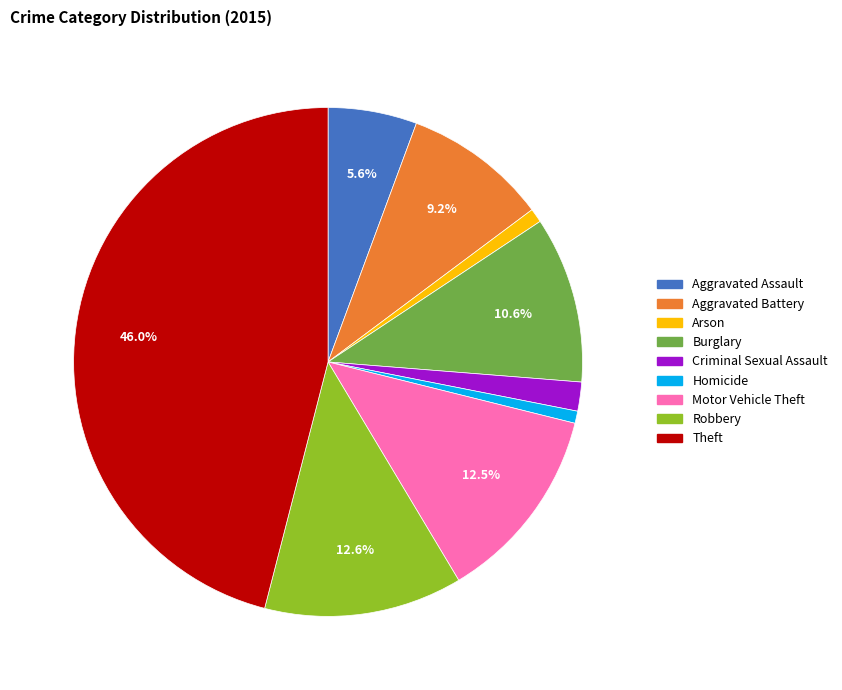

Is it true that Aggravated Battery is 18% of the pie?

False